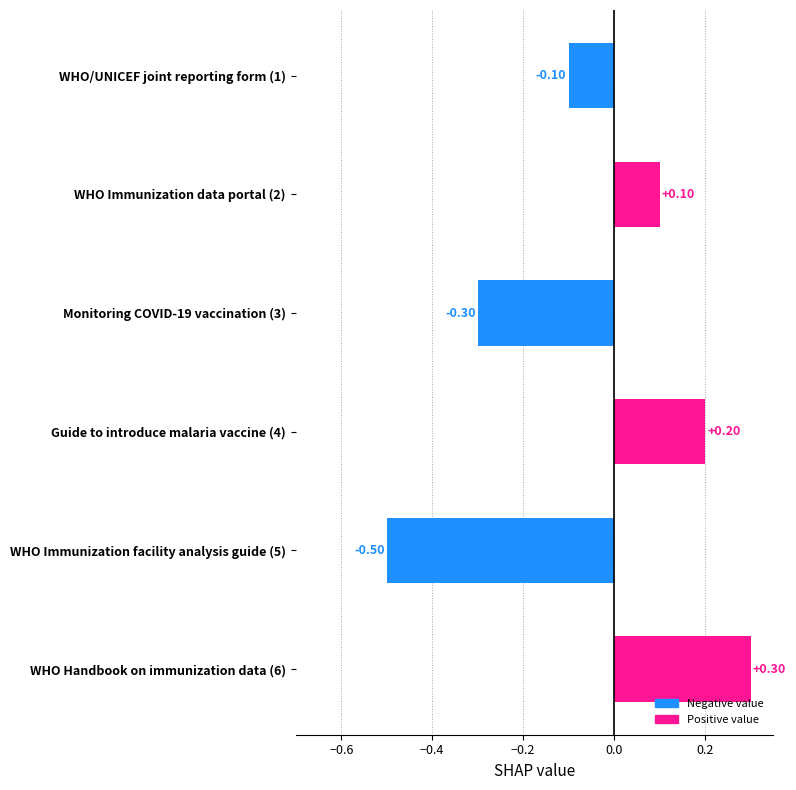

What is the difference between the maximum and minimum values?

0.8